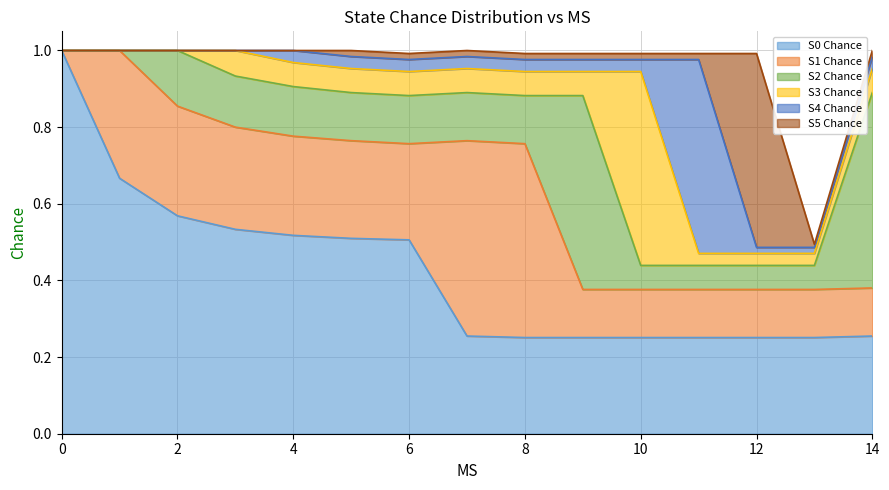

Rank the series at 6 from highest to lowest value.

S0 Chance, S1 Chance, S2 Chance, S3 Chance, S4 Chance, S5 Chance